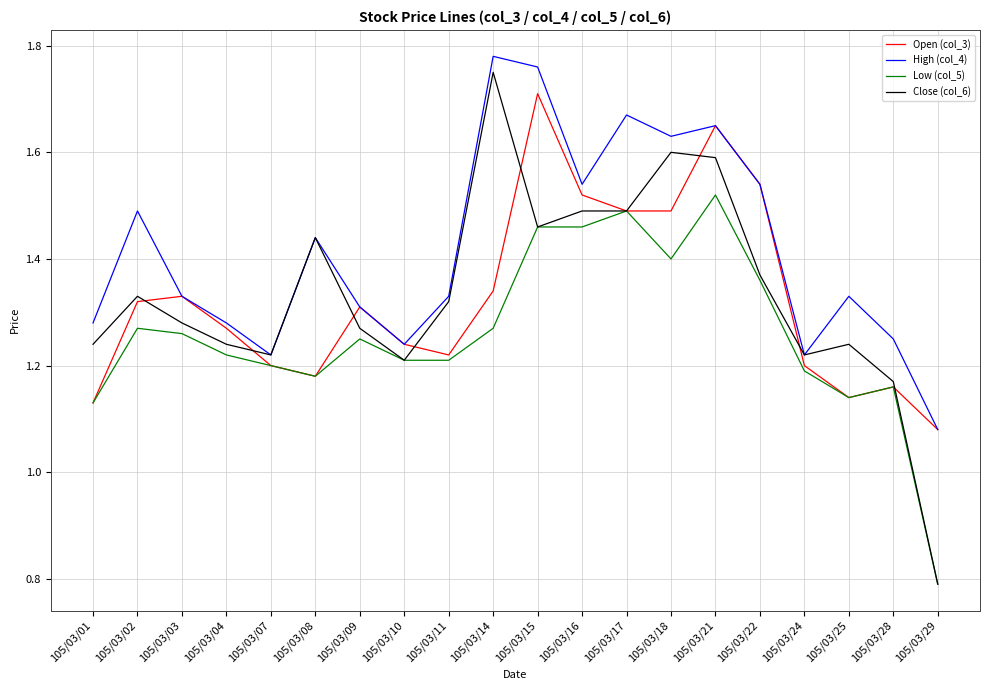

The value of Close (col_6) at 105/03/22 is 1.4. True or false?

True